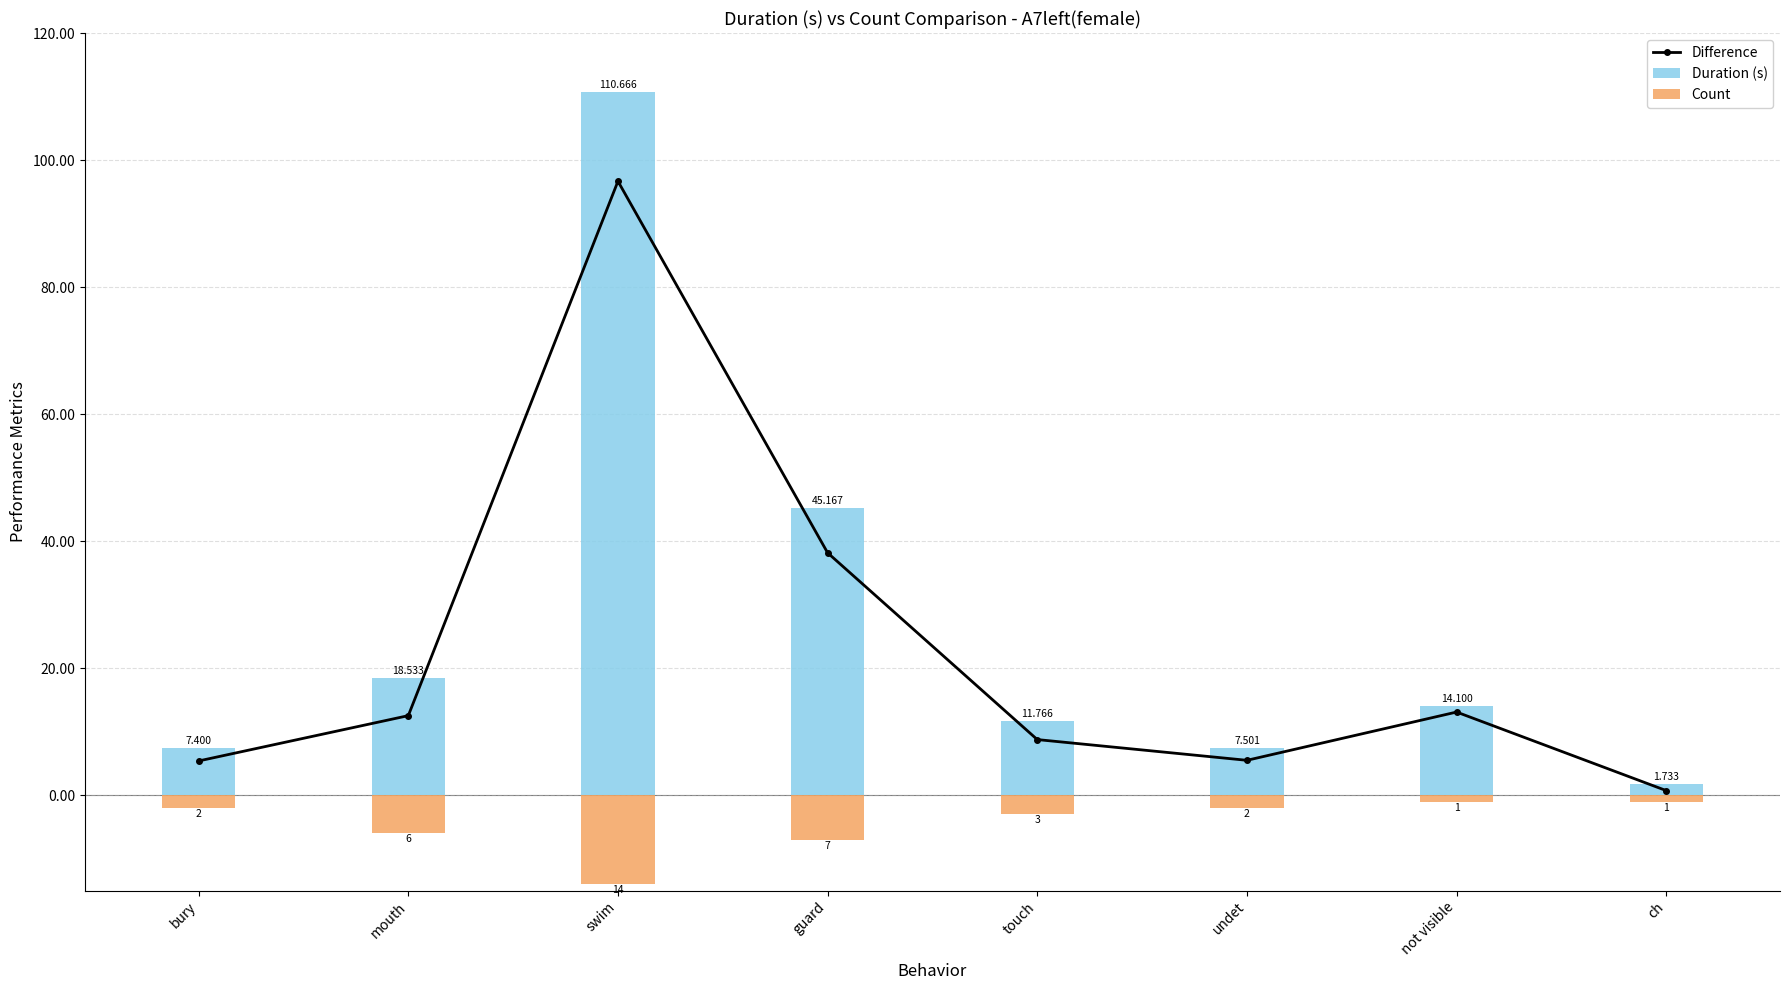

What is the difference between the maximum and minimum values in the Difference series?

95.9